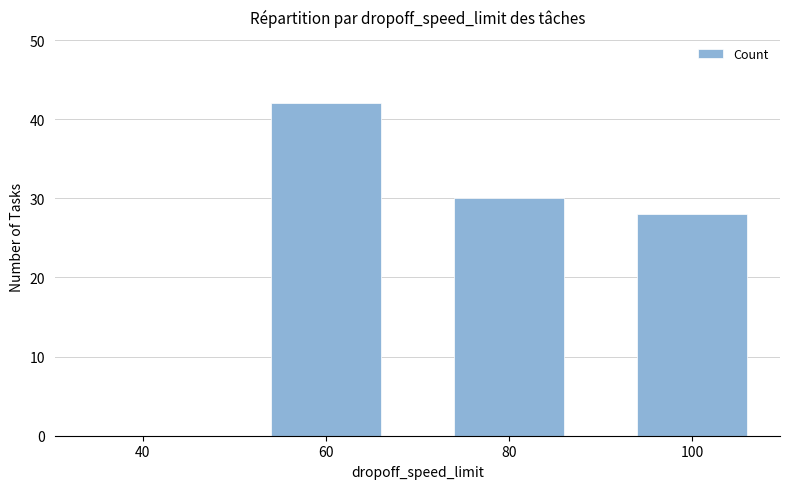

The chart shows a value of 30 at 80. True or false?

True